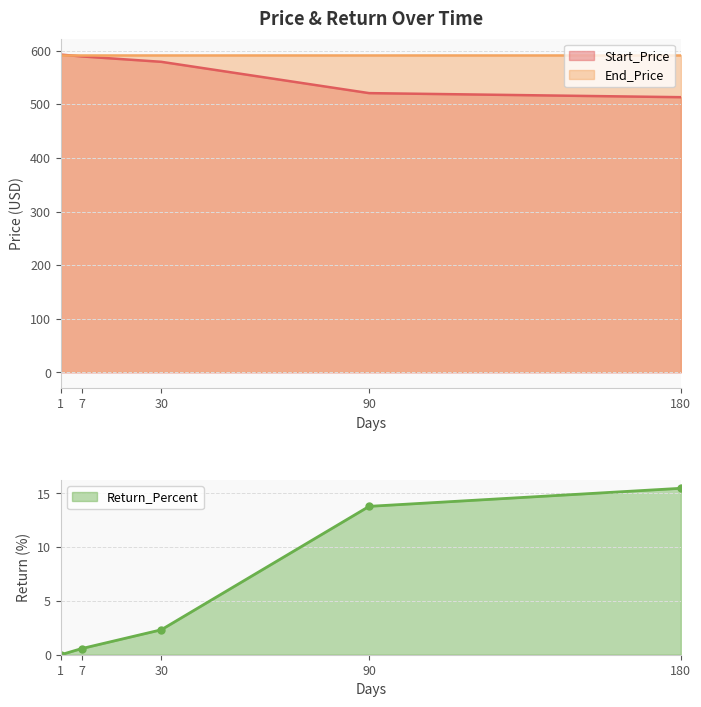

The value of End_Price at 30 is 377.8. True or false?

False